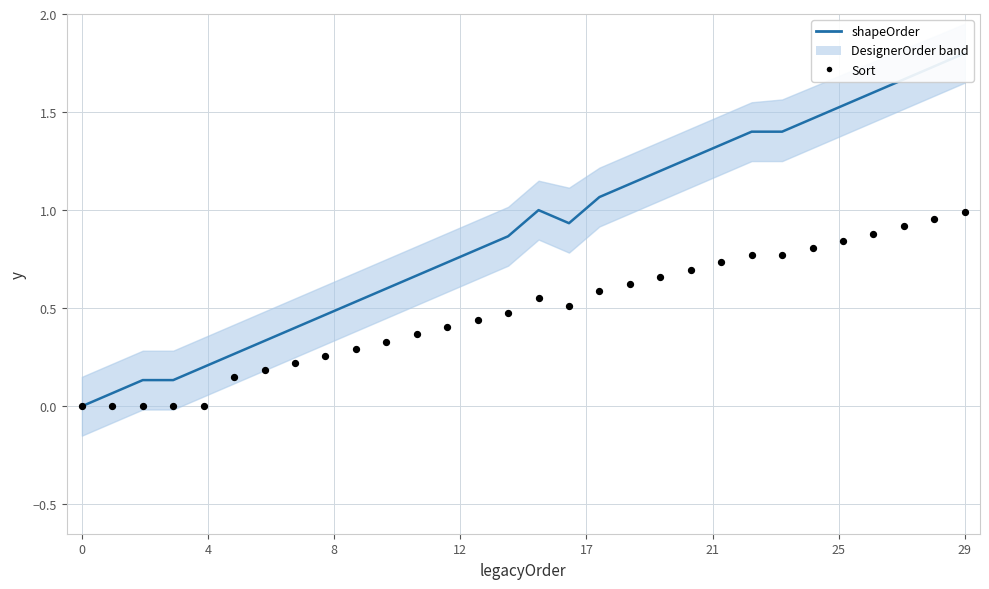

Which has a higher value, 21 or 8?

21